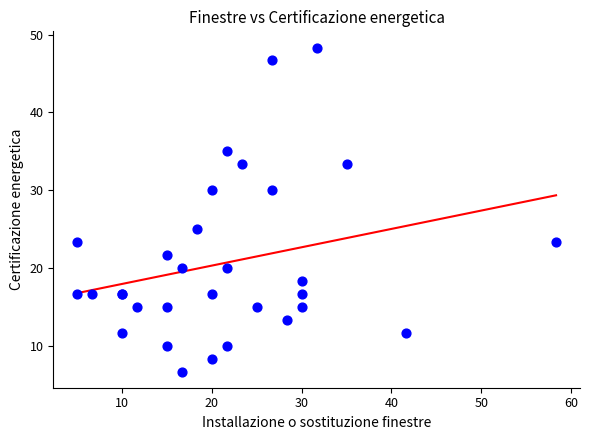

What Y value in the scatter plot is closest to 27?

25.0